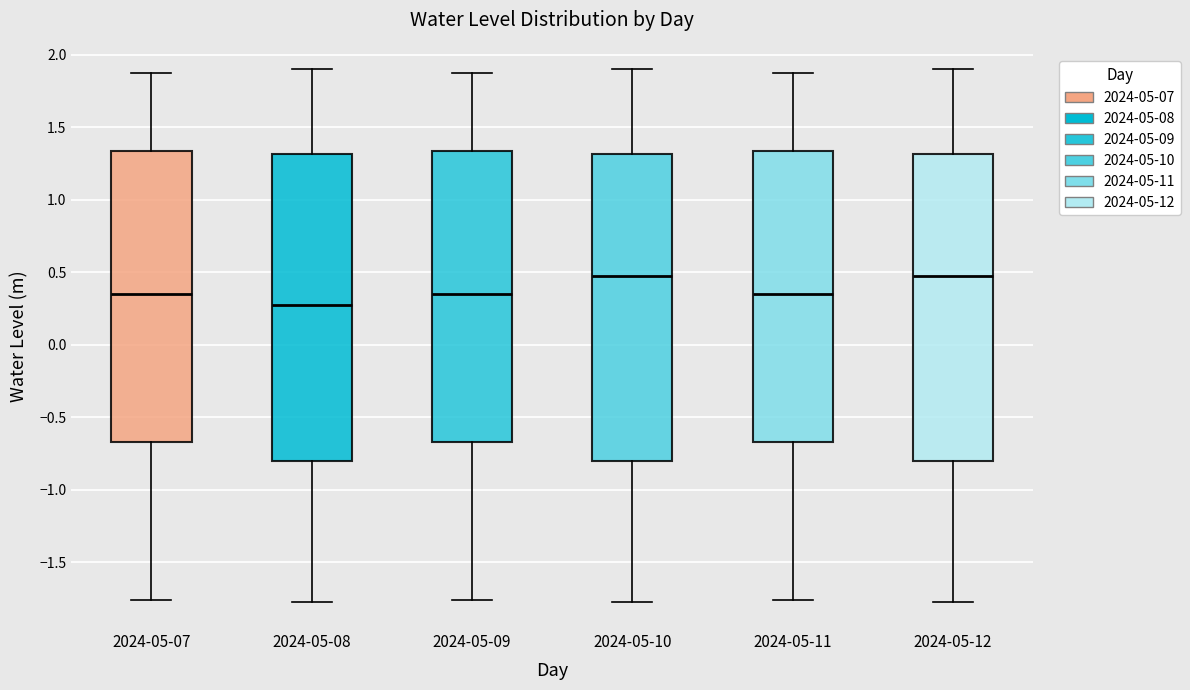

Where does the upper whisker of the box for 2024-05-10 end on the y-axis? The values are not printed on the chart, so give them approximately, as read against the axis.

1.90